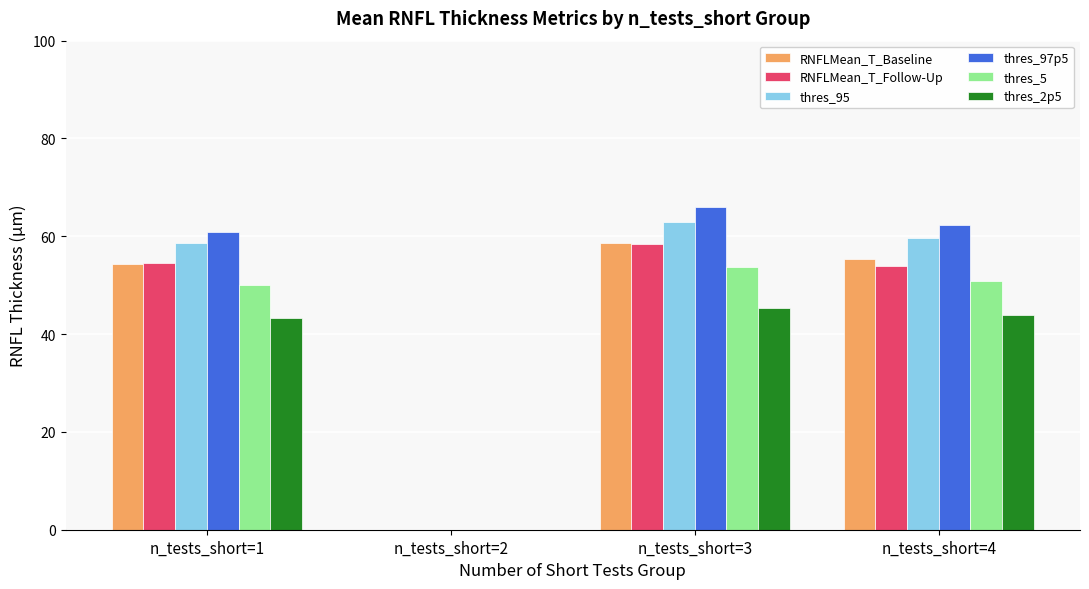

How many series are shown in this chart?

6